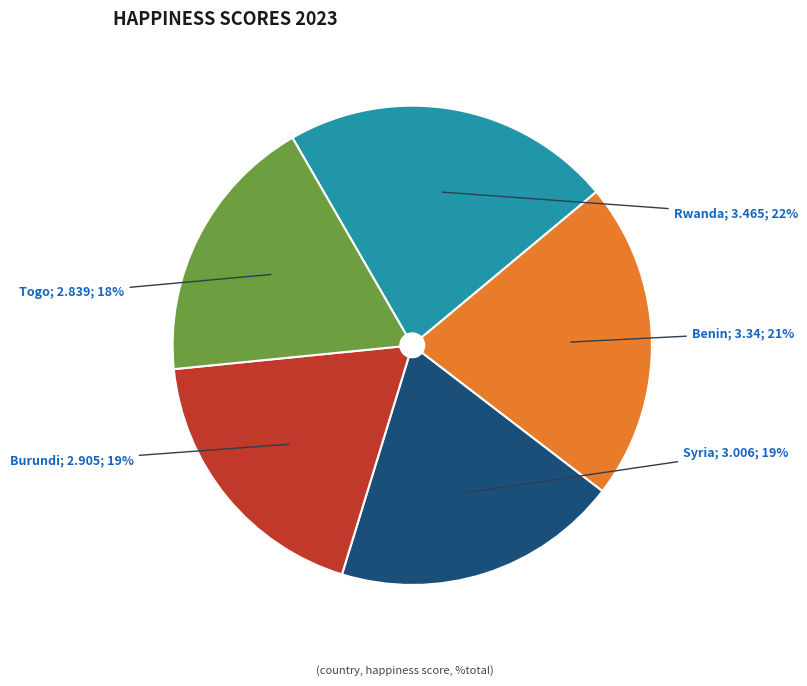

Is there any slice that represents more than half of the pie?

No